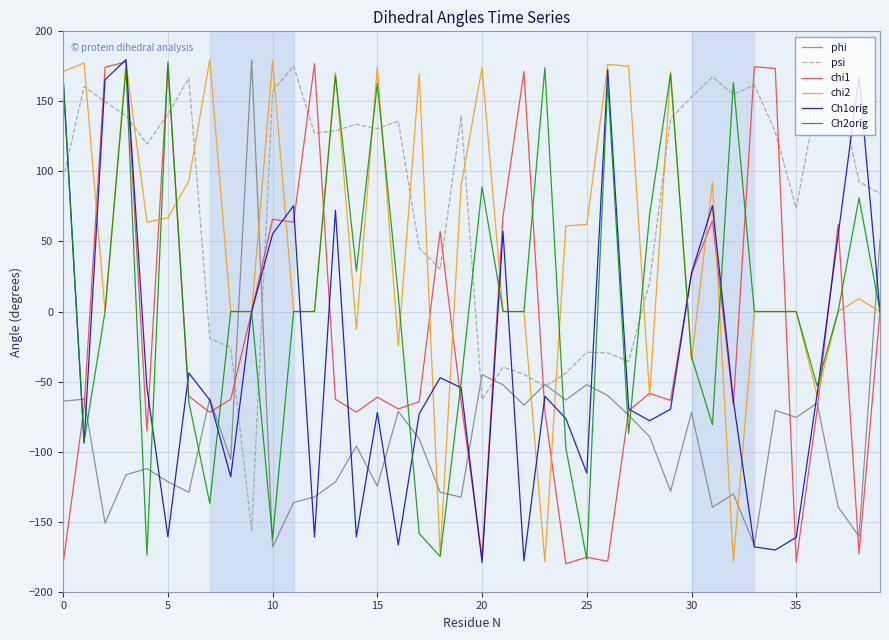

What is the maximum value shown in the chart?

179.9